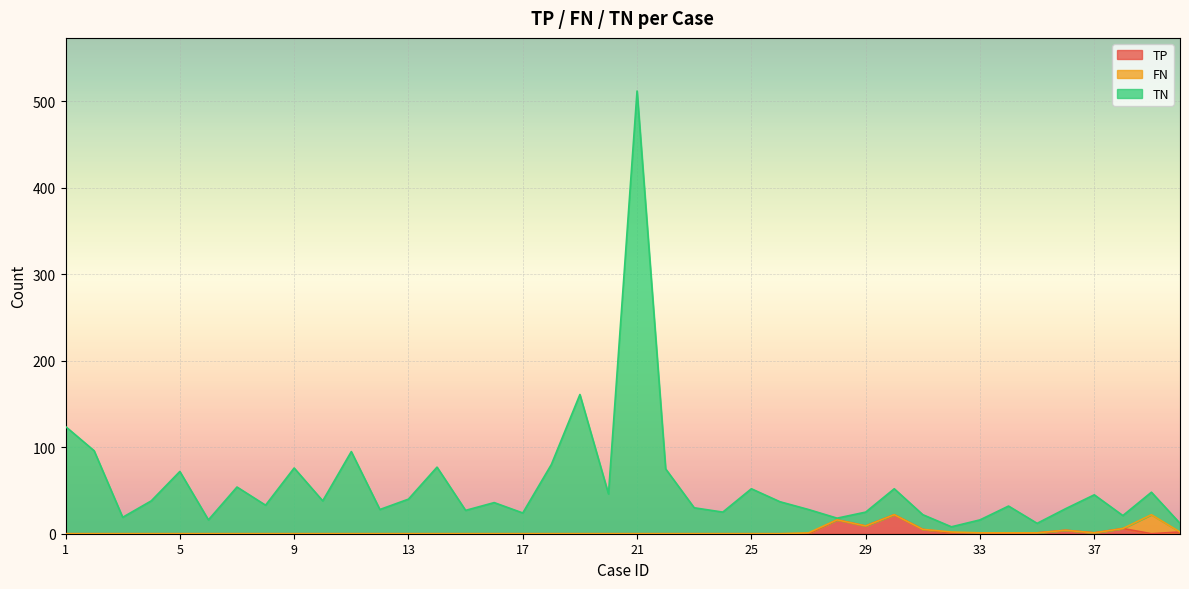

True or false: TP and TN intersect in this chart.

False